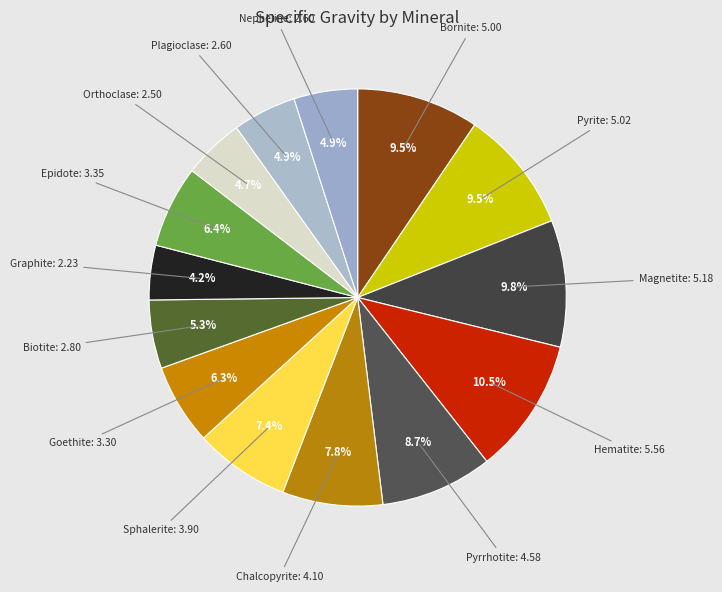

Between Orthoclase and Chalcopyrite, which is larger?

Chalcopyrite